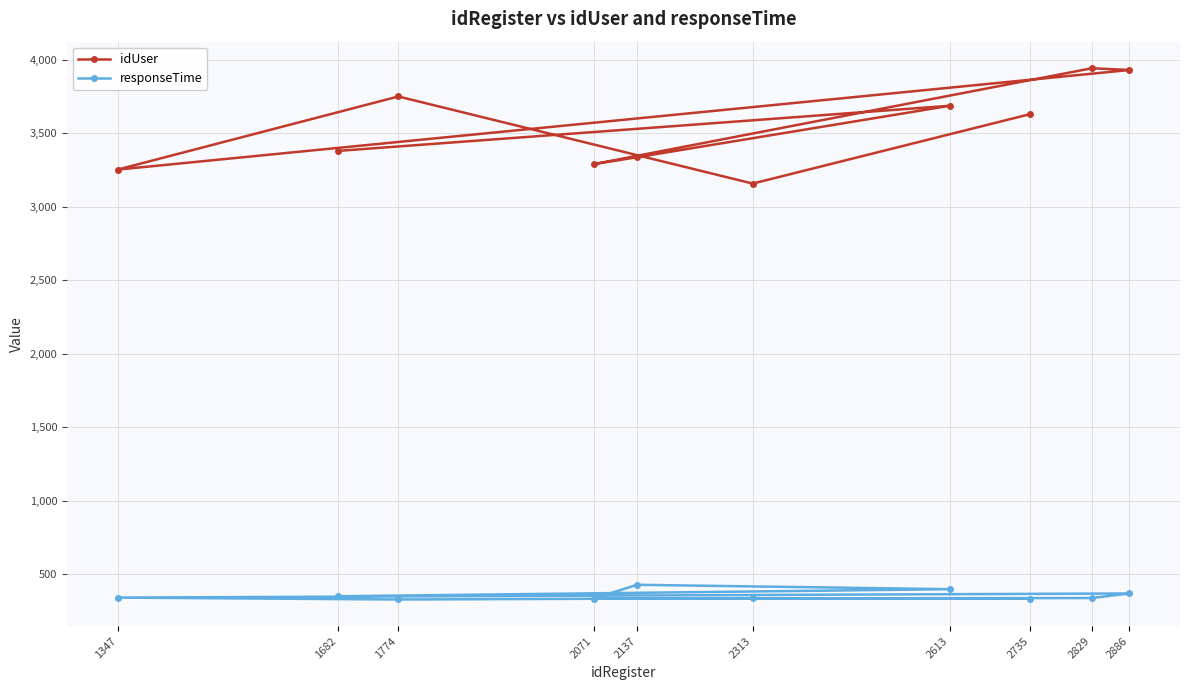

True or false: idUser and responseTime intersect in this chart.

False